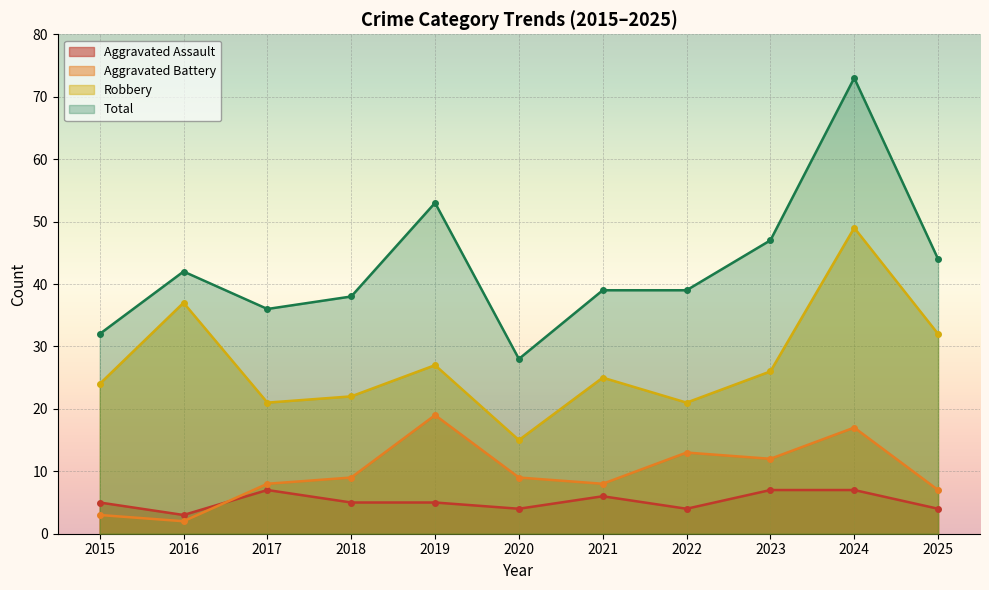

True or false: Robbery has a value of 37 at 2016.

True